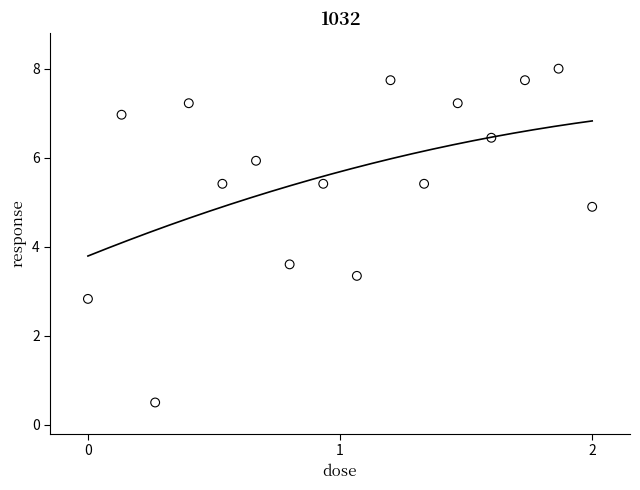

What Y value in the scatter plot is closest to 4?

3.6